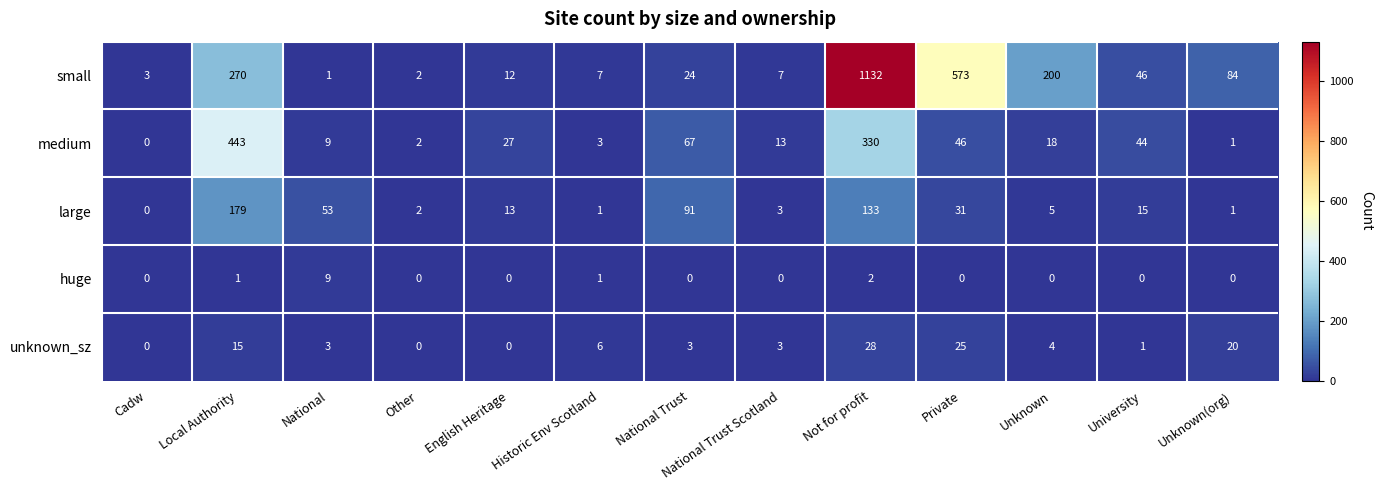

What is the sum of all huge values?

13